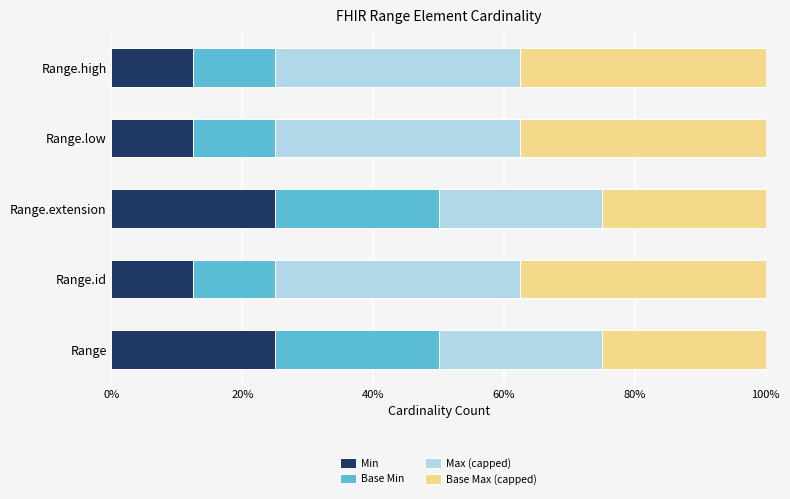

What is the maximum value for Min?

25.0